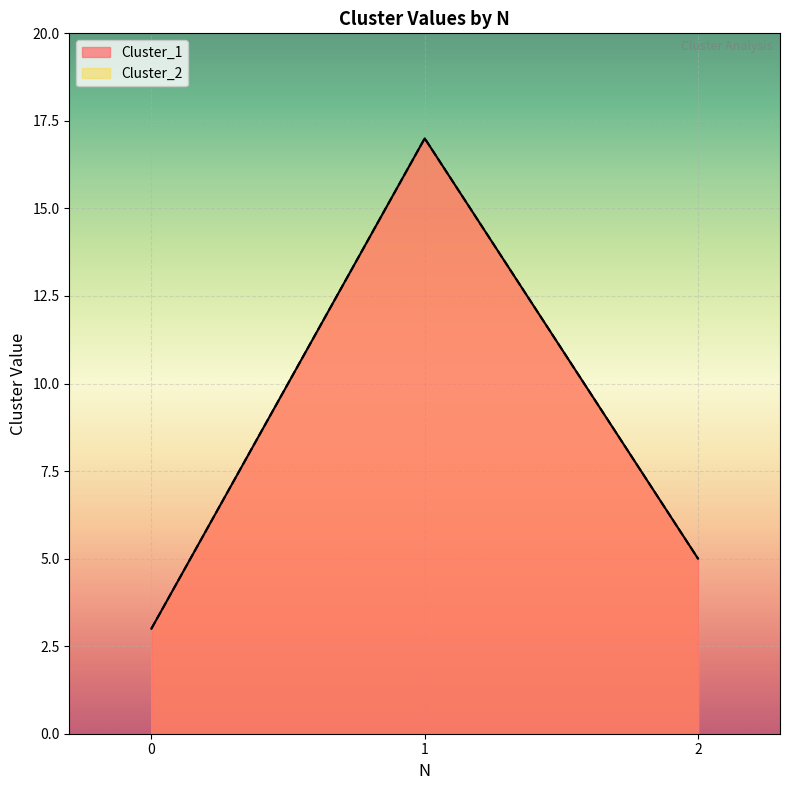

At 2, list the series in order from largest to smallest.

Cluster_1, Cluster_2